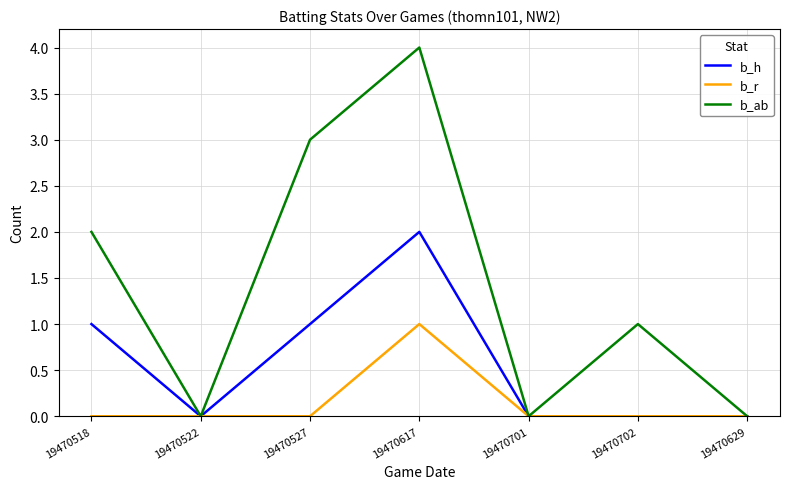

What position from the right is 19470518?

7